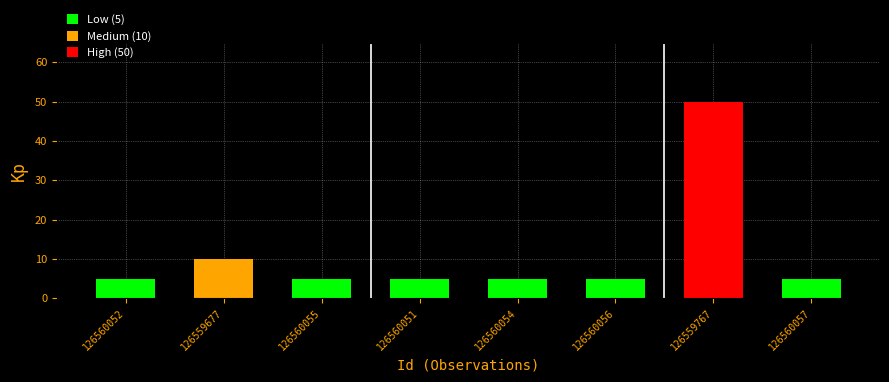

Which has a higher value, 126560056 or 126559767?

126559767